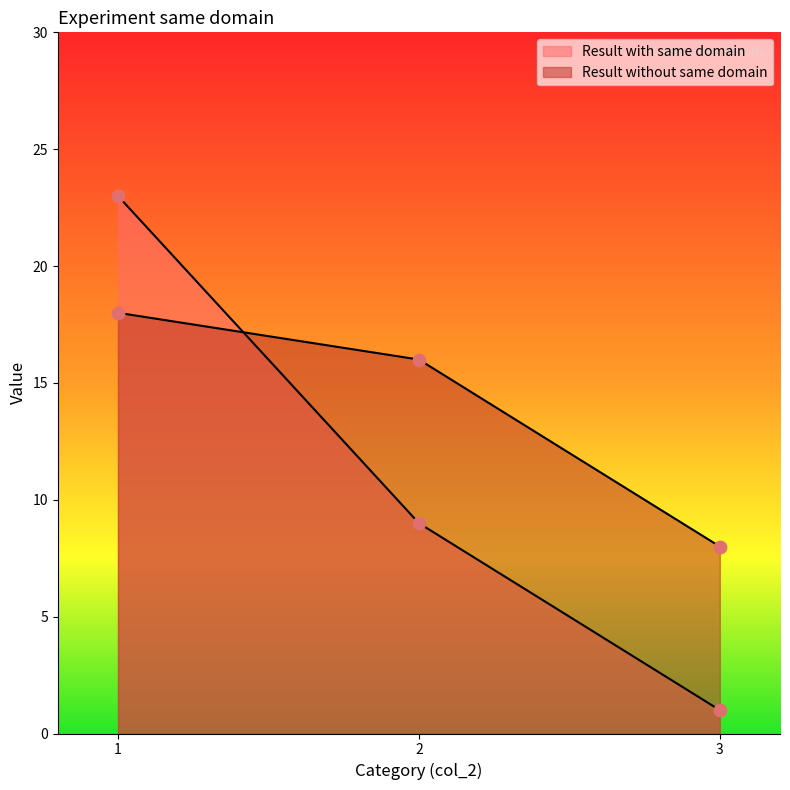

Which series reaches the maximum Y coordinate?

Result with same domain